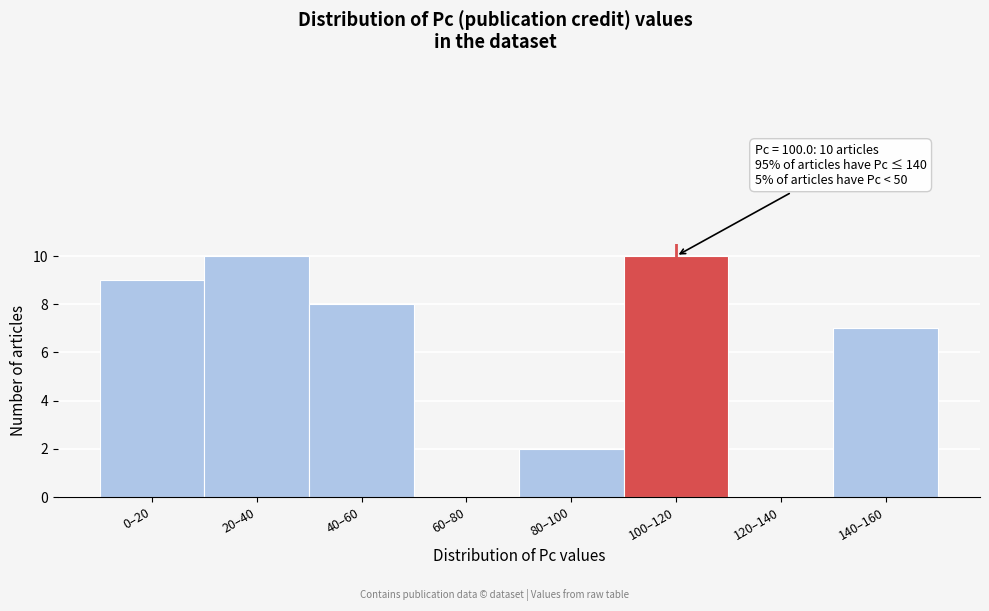

Reading left to right, list all the values displayed in this chart.

0–20=9	20–40=10	40–60=8	60–80=0	80–100=2	100–120=10	120–140=0	140–160=7